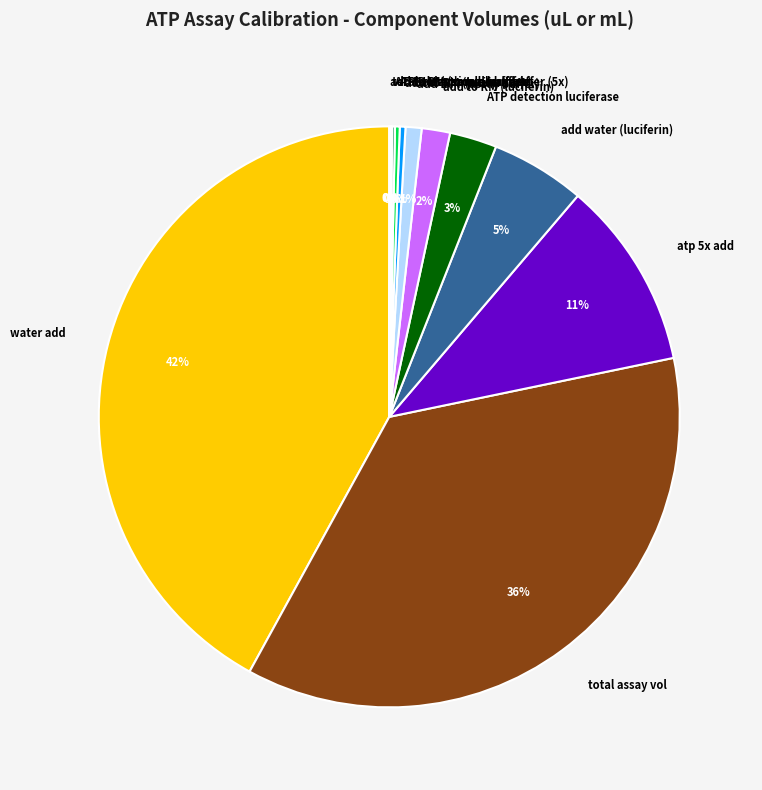

Is it true that ATP detection luciferase is 14% of the pie?

False